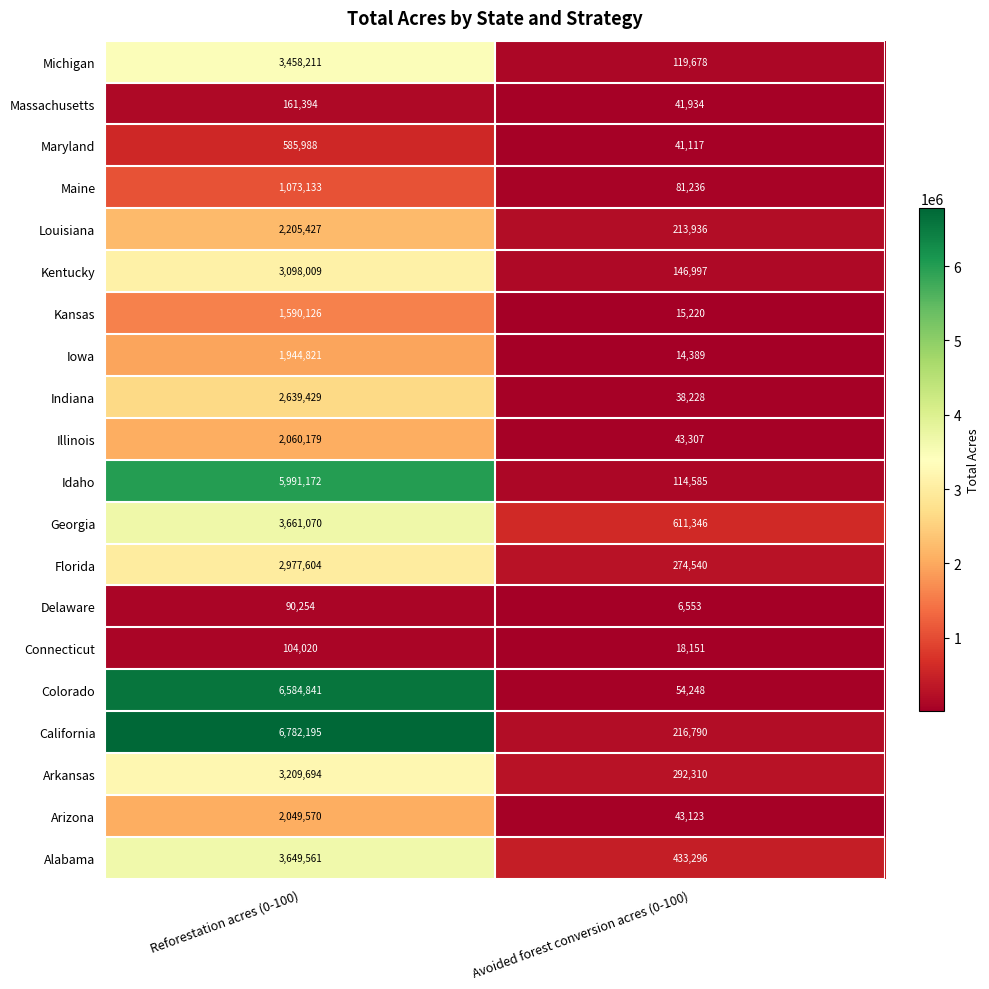

What is the lowest value of the Georgia series?

611346